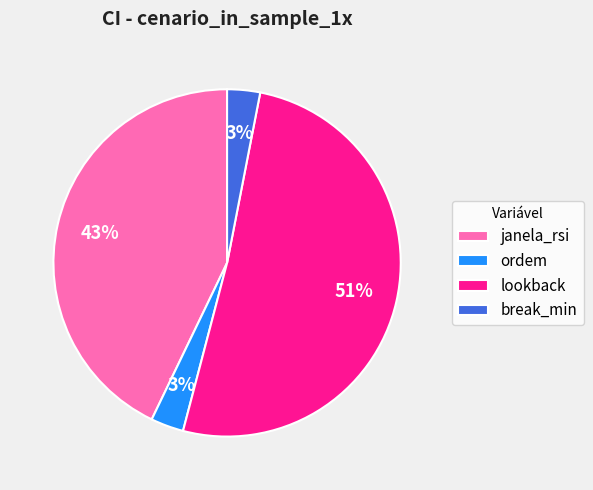

Which slice is the largest?

lookback